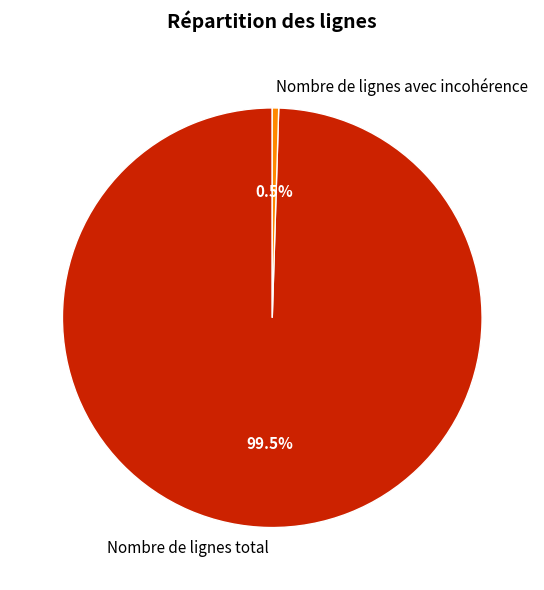

Which slice is the smallest?

Nombre de lignes avec incohérence